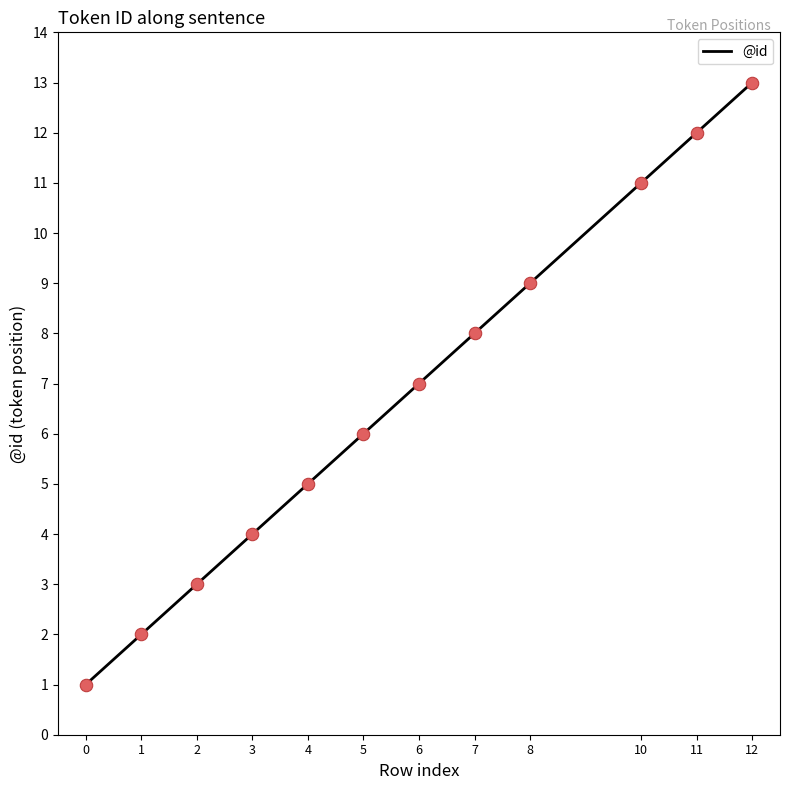

What is the change in value from 7 to 11?

+4